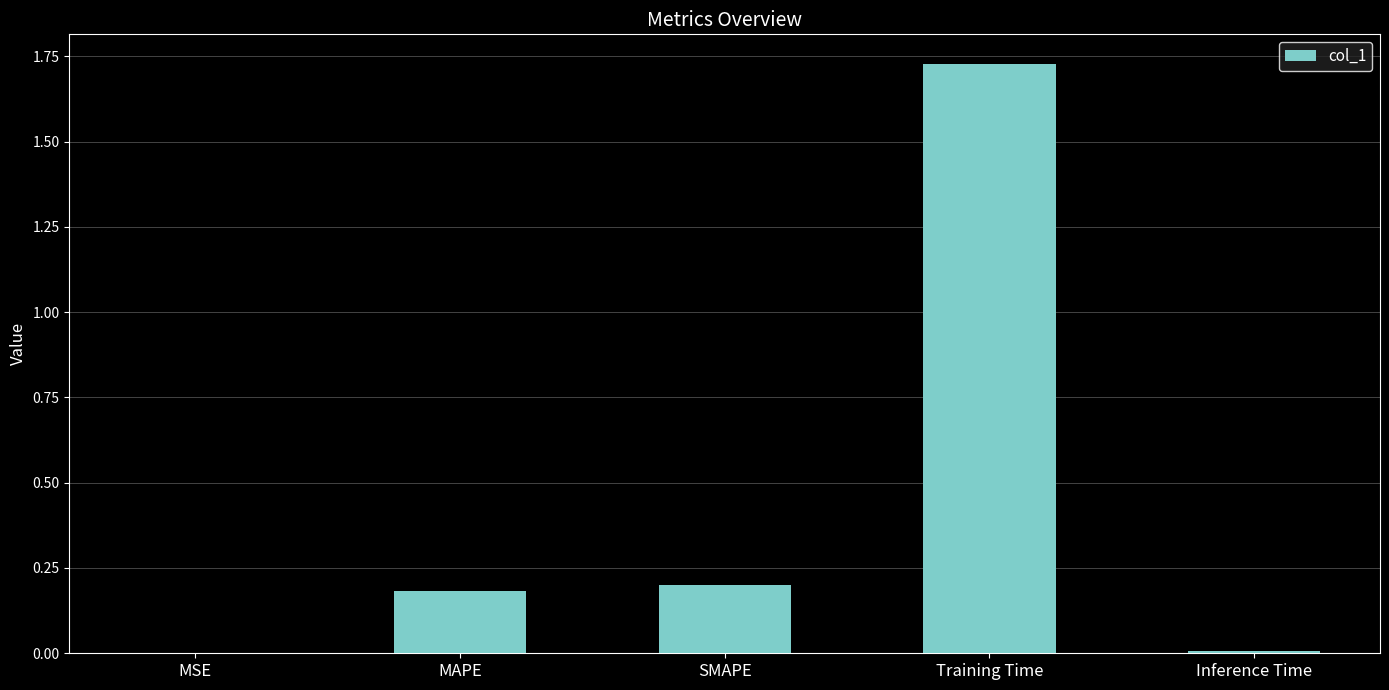

Are the bars horizontal?

No